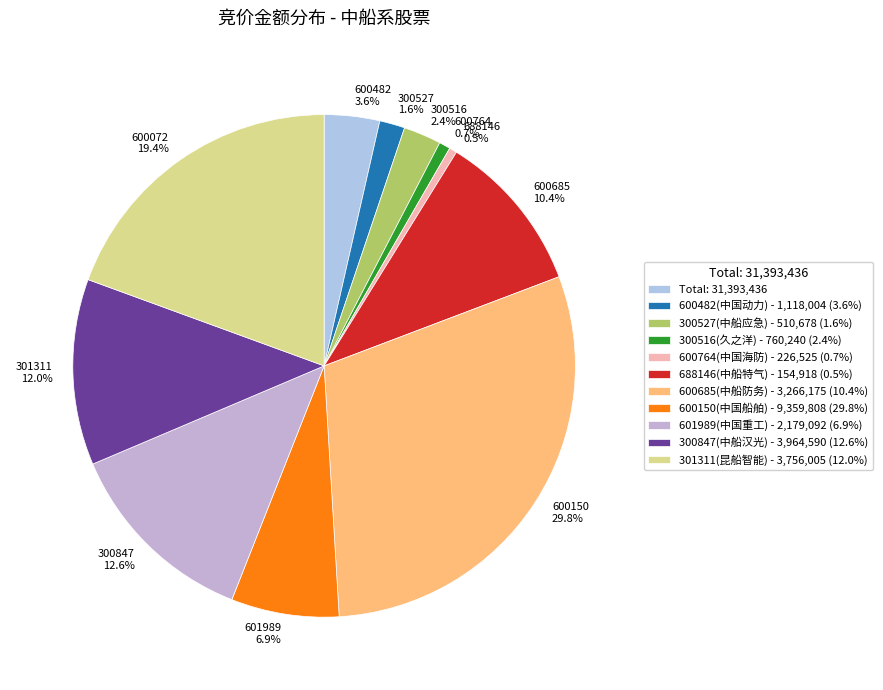

Is it true that 600685 is 10% of the pie?

True